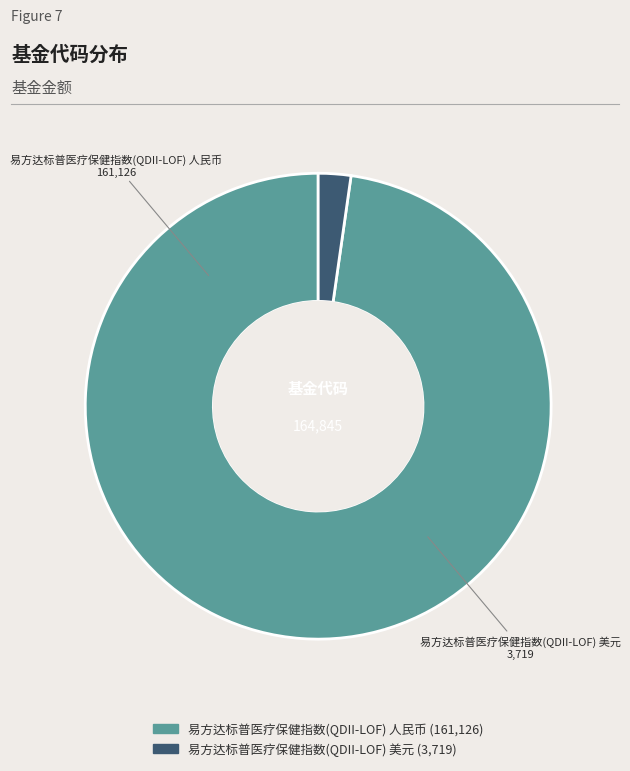

Rank the categories by value from highest to lowest.

易方达标普医疗保健指数(QDII-LOF) 人民币, 易方达标普医疗保健指数(QDII-LOF) 美元